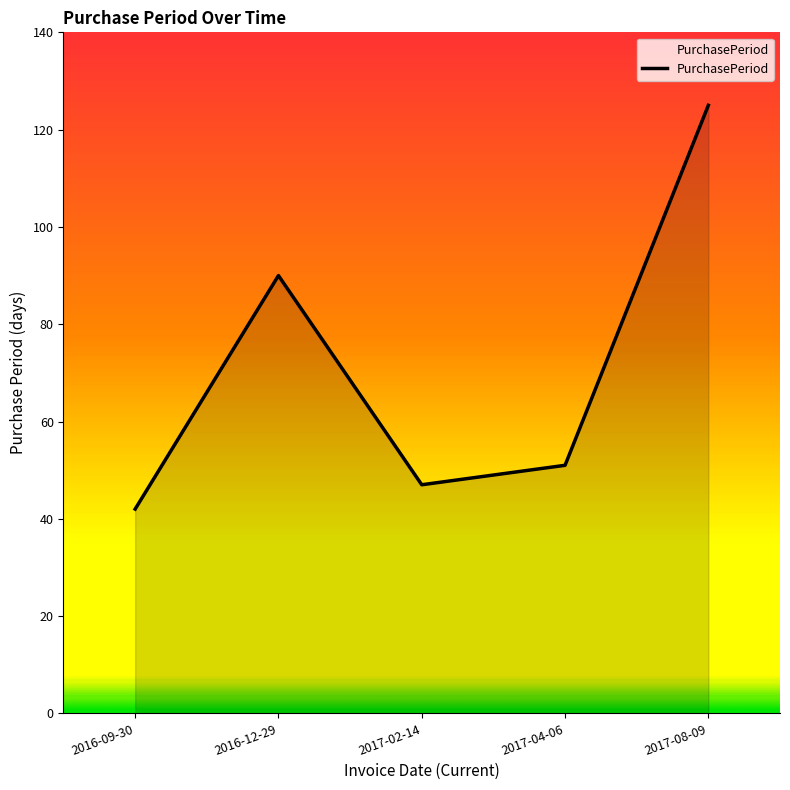

How many interior local peaks (higher than both neighbors) does the data have?

1